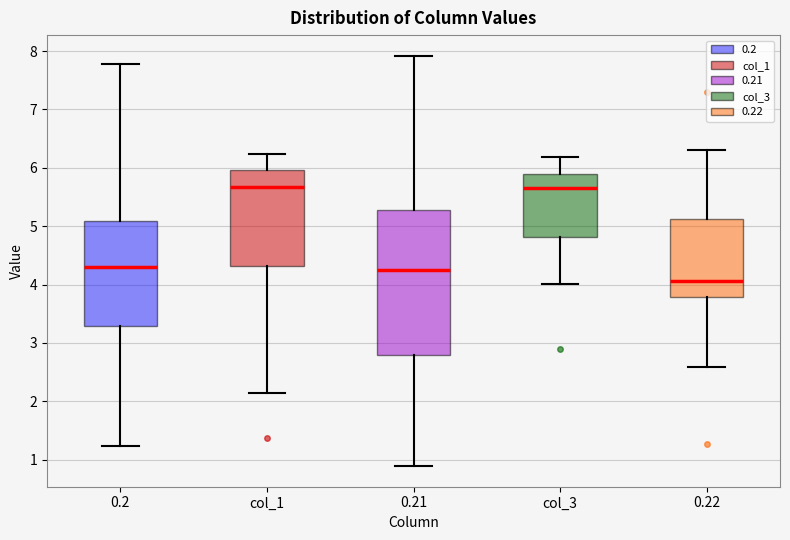

Reading left to right, transcribe this box plot: for each box, give where its median line is, the range the box spans, and where its two whiskers end, as read against the y-axis. The values are not printed on the chart, so give them approximately, as read against the axis.

0.2: median 4.3, box 3.3 to 5.1, whiskers 1.2 to 7.8
col_1: median 5.7, box 4.3 to 6.0, whiskers 2.1 to 6.2
0.21: median 4.2, box 2.8 to 5.3, whiskers 0.9 to 7.9
col_3: median 5.7, box 4.8 to 5.9, whiskers 4.0 to 6.2
0.22: median 4.1, box 3.8 to 5.1, whiskers 2.6 to 6.3